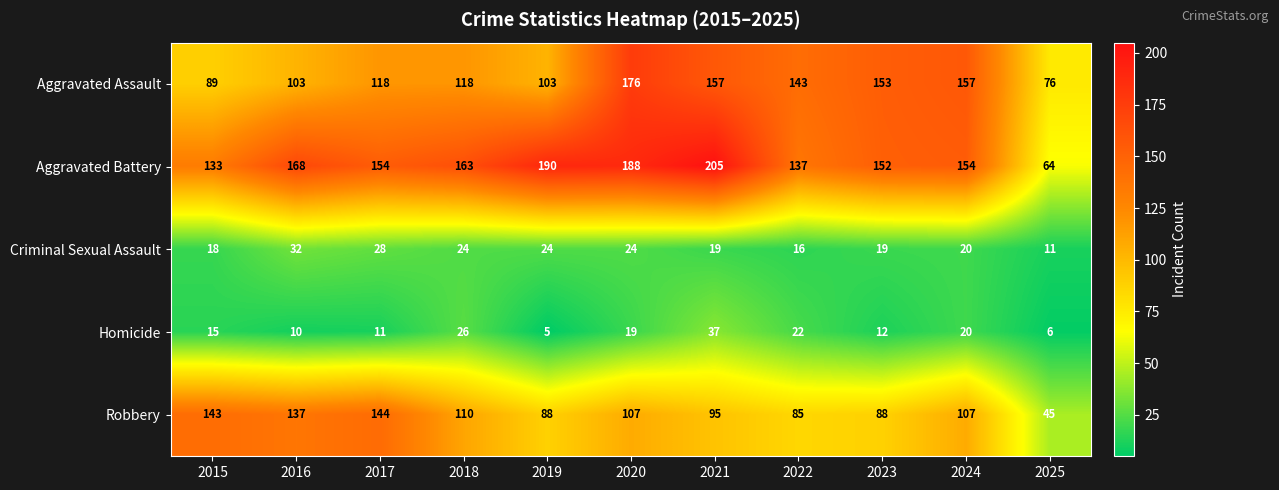

At which category is the sum across all series the highest?

2020